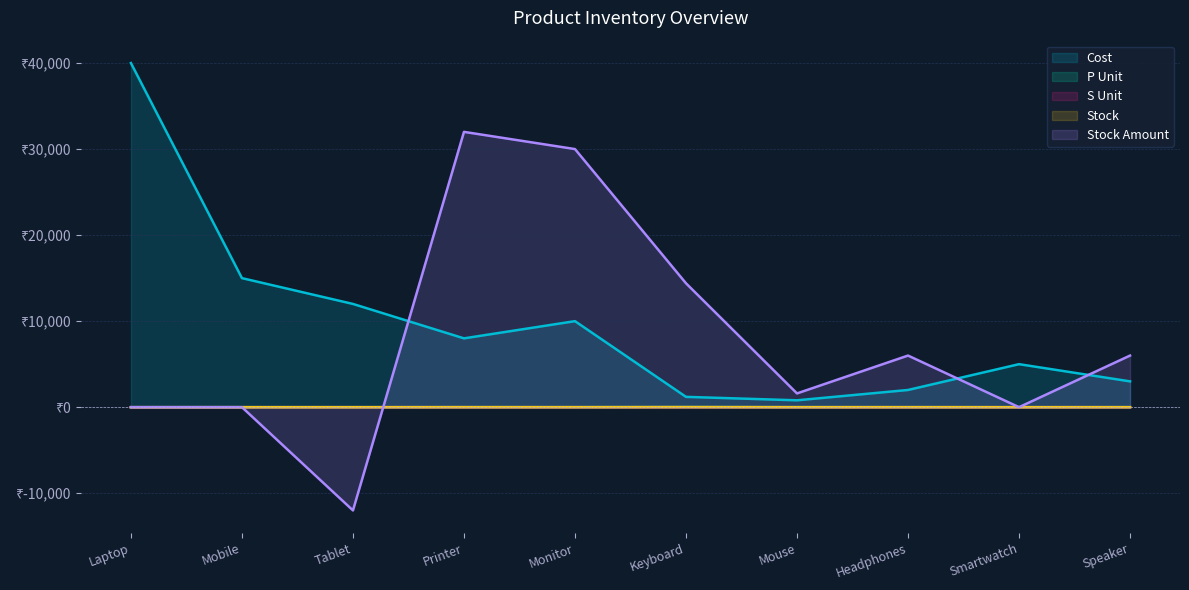

Is the value of P Unit at Tablet greater than the value of Stock at Speaker?

No